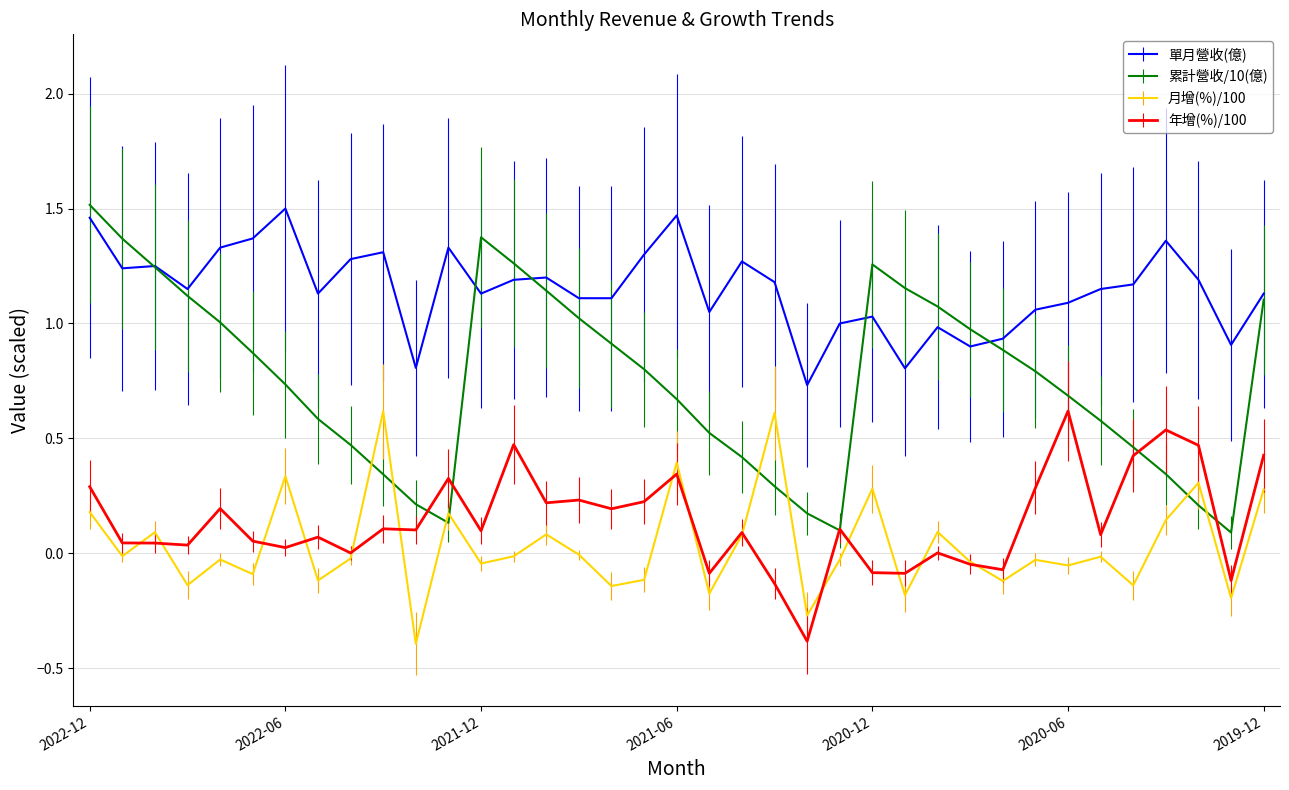

True or false: 月增(%)/100 and 單月營收(億) intersect in this chart.

False